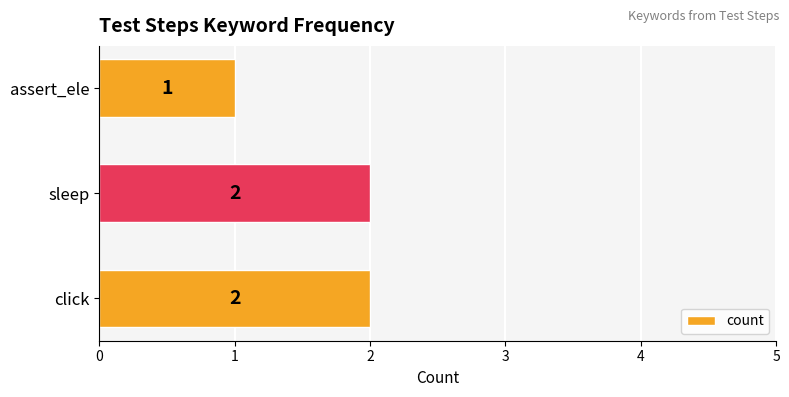

At which label is the value closest to 1?

assert_ele